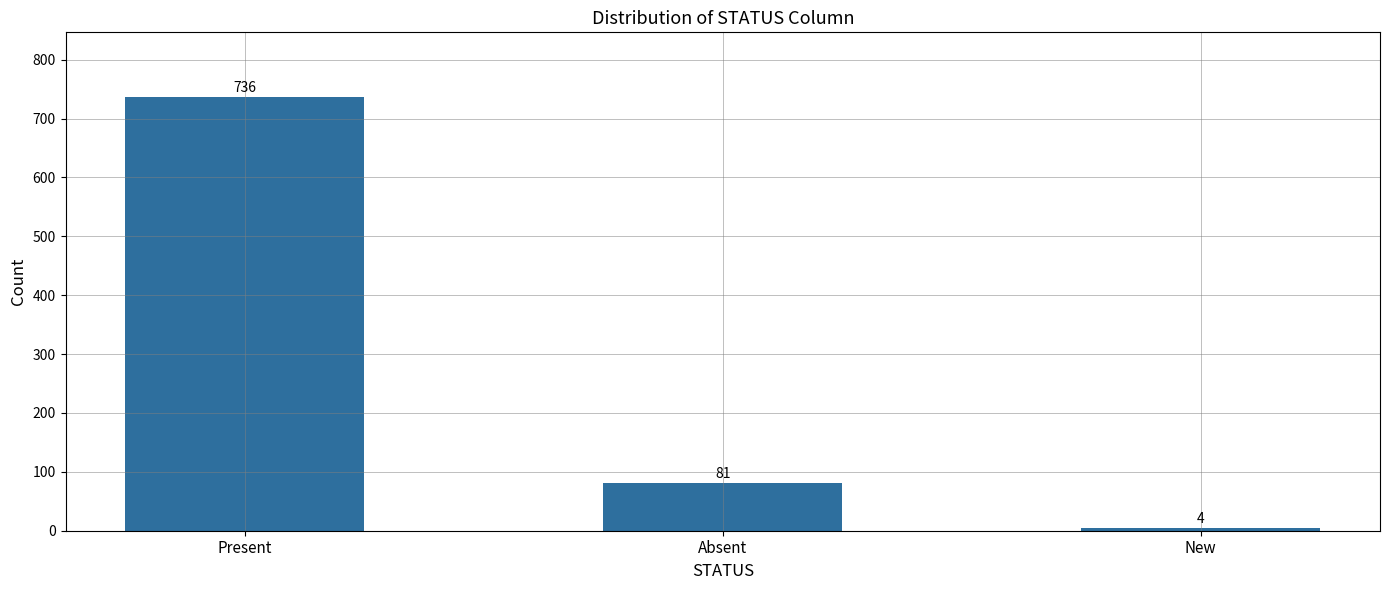

Reading right to left, list all the values displayed in this chart.

4	81	736